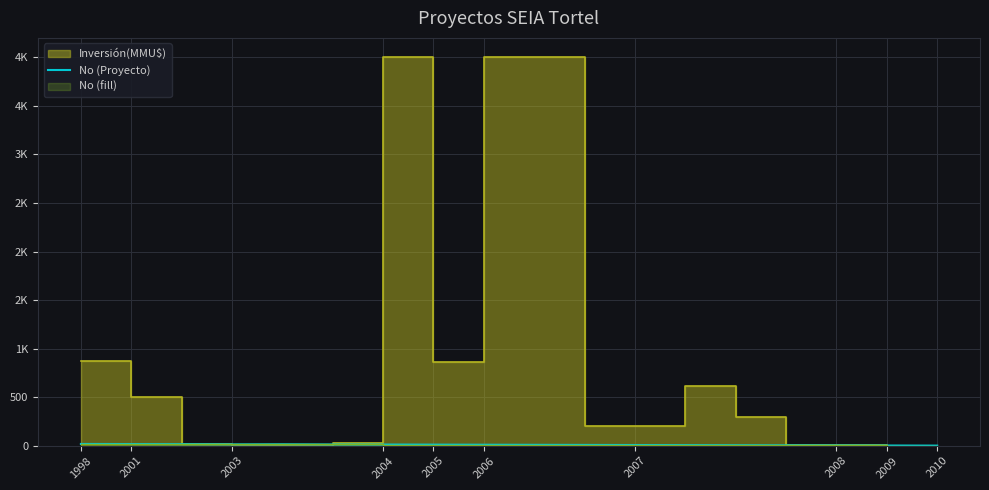

Which has a higher value, 2009 or 2010?

2009